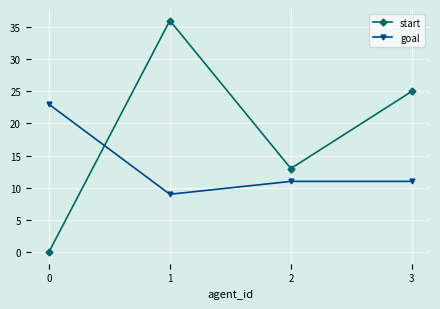

Reading left to right, transcribe all the data shown in this chart.

start: 0=0	1=36	2=13	3=25
goal: 0=23	1=9	2=11	3=11